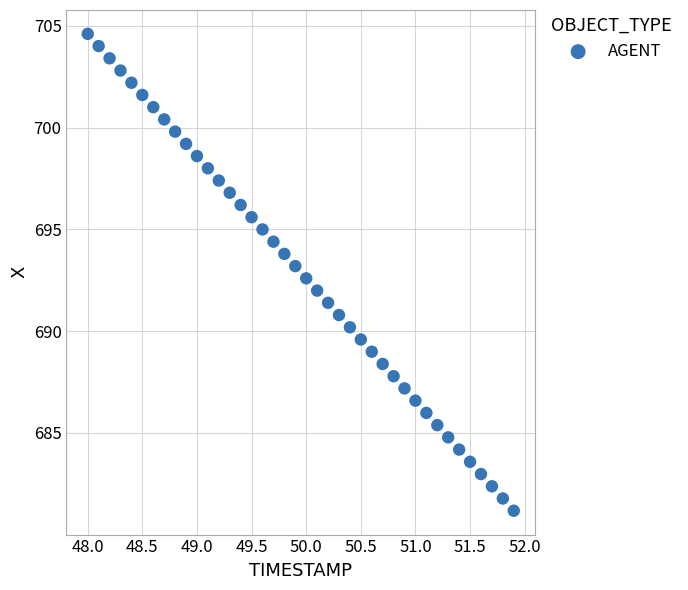

What is the range of X values (max minus min)?

3.9